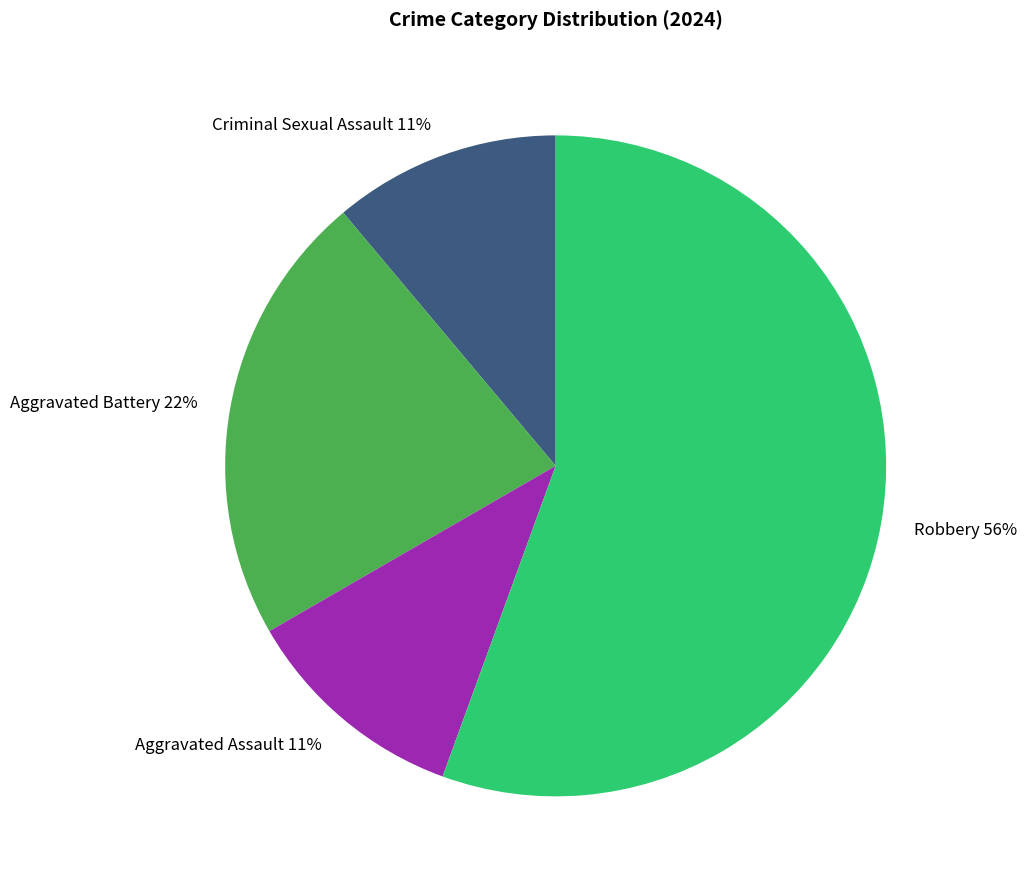

Is it true that Criminal Sexual Assault is 25% of the pie?

False